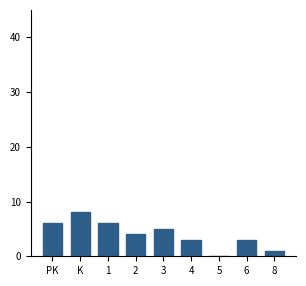

Reading right to left, list all the values displayed in this chart.

8=1	6=3	5=0	4=3	3=5	2=4	1=6	K=8	PK=6